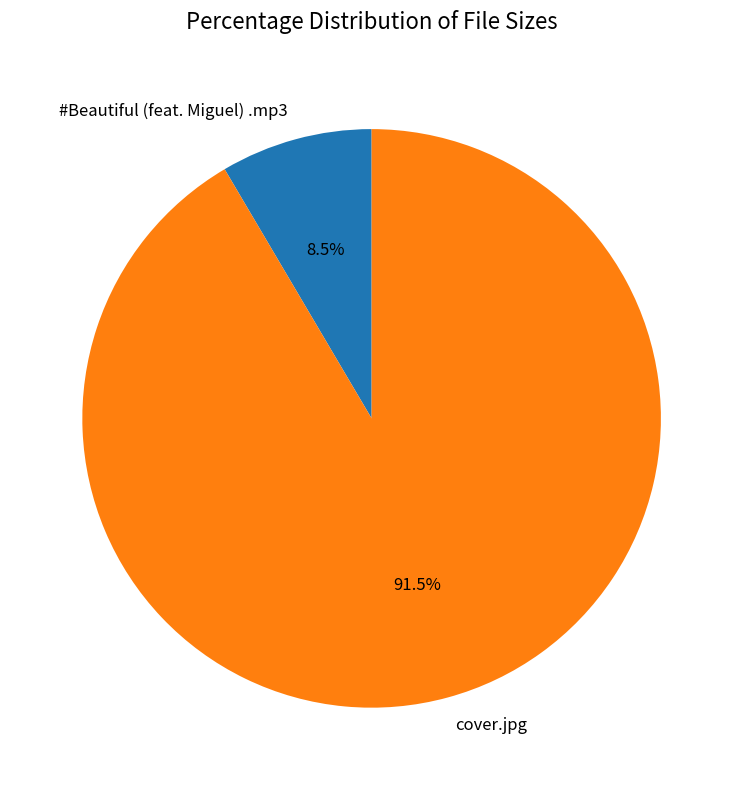

Rank the categories by value from lowest to highest.

#Beautiful (feat. Miguel) .mp3, cover.jpg